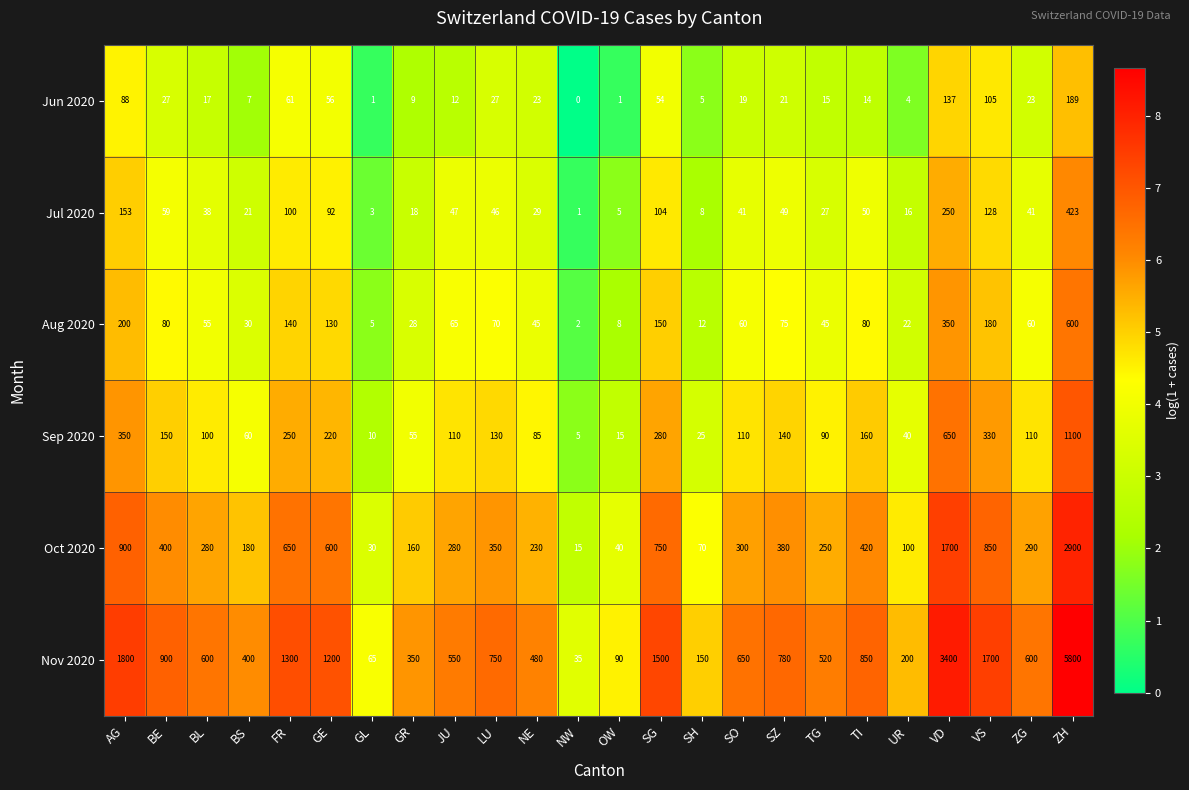

Read the Aug 2020 value at ZG.

60